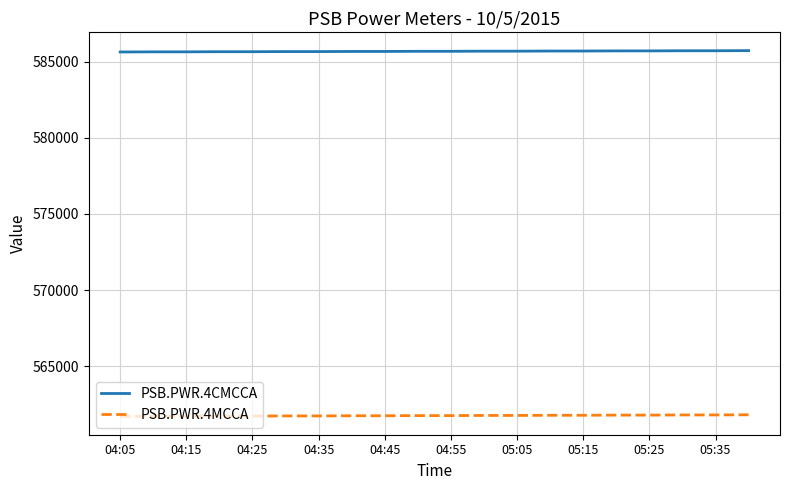

True or false: PSB.PWR.4CMCCA and PSB.PWR.4MCCA cross at least once.

False